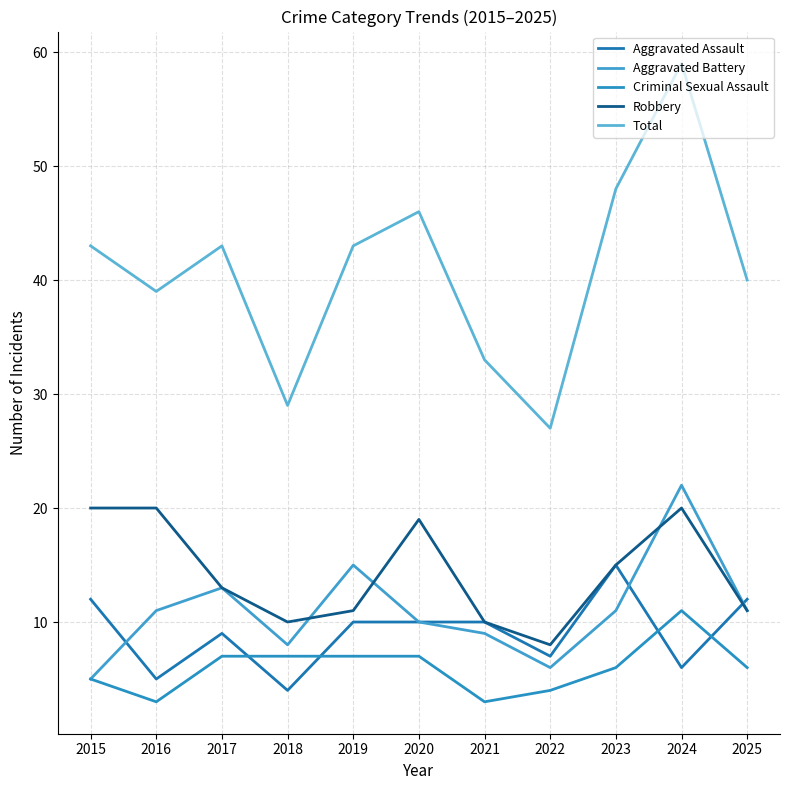

How many lines are shown in the chart?

5